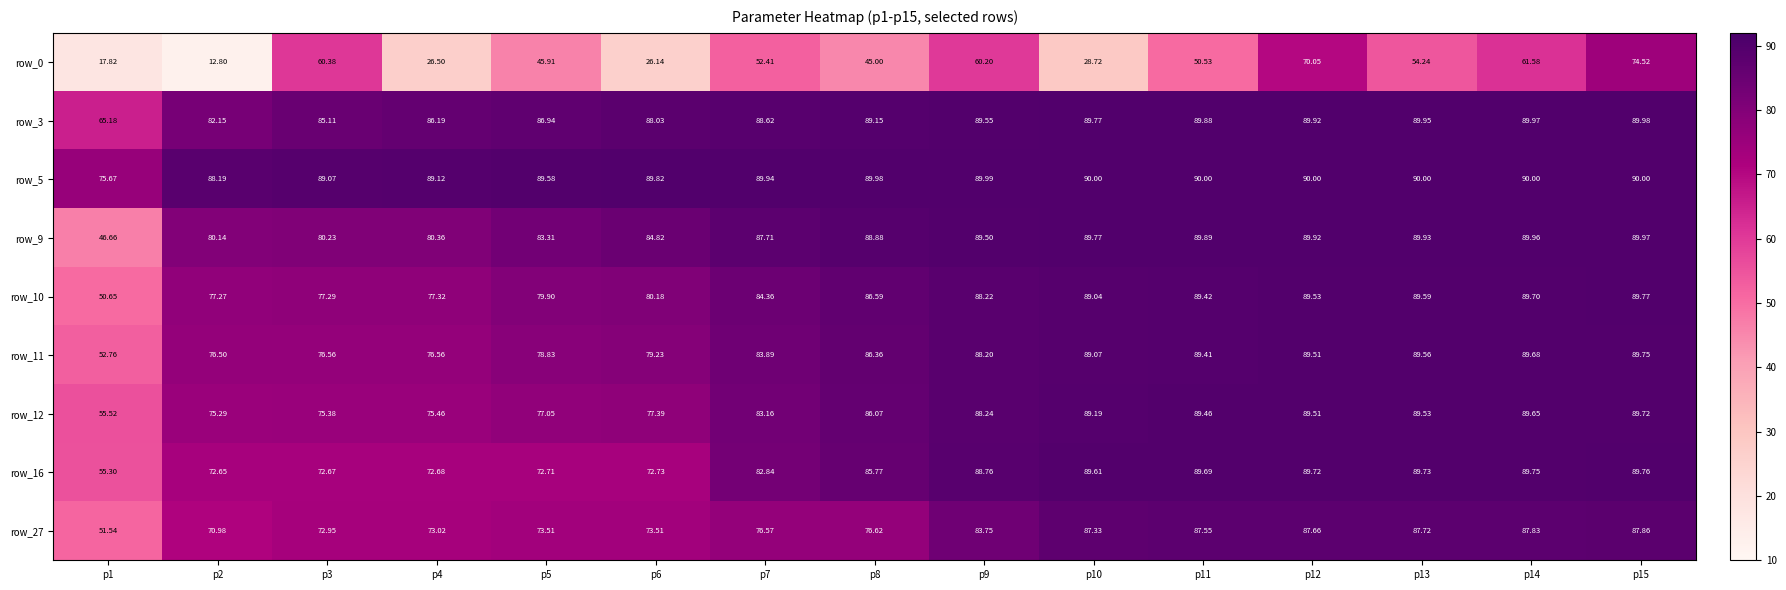

Is the value of row_9 at p12 greater than the value of row_27 at p6?

Yes